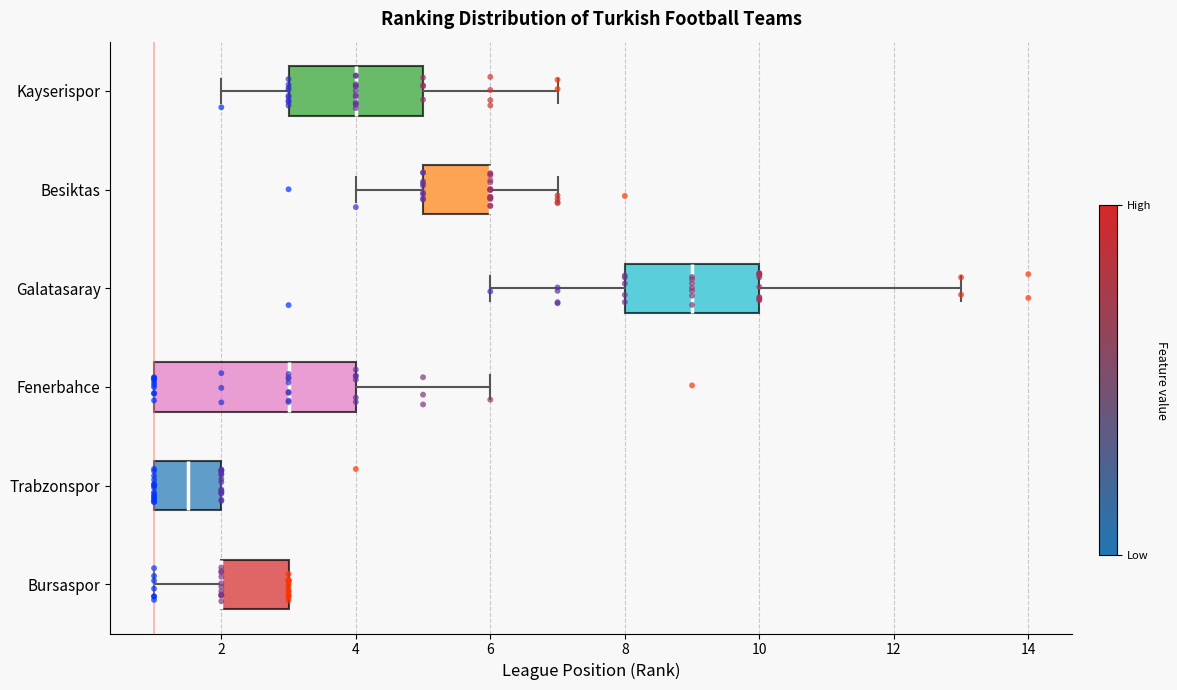

Reading bottom to top, read every box against the x-axis: the position of its median line, the range the box covers, and the ends of its whiskers. The values are not printed on the chart, so give them approximately, as read against the axis.

Bursaspor: median 2.0 (drawn on the box's left edge), box 2.0 to 3.0, whiskers 1.0 to 3.0
Trabzonspor: median 1.6, box 1.0 to 2.0, whiskers 1.0 to 2.0
Fenerbahce: median 3.0, box 1.0 to 4.0, whiskers 1.0 to 6.0
Galatasaray: median 9.0, box 8.0 to 10.0, whiskers 6.0 to 13.0
Besiktas: median 6.0 (drawn on the box's right edge), box 5.0 to 6.0, whiskers 4.0 to 7.0
Kayserispor: median 4.0, box 3.0 to 5.0, whiskers 2.0 to 7.0